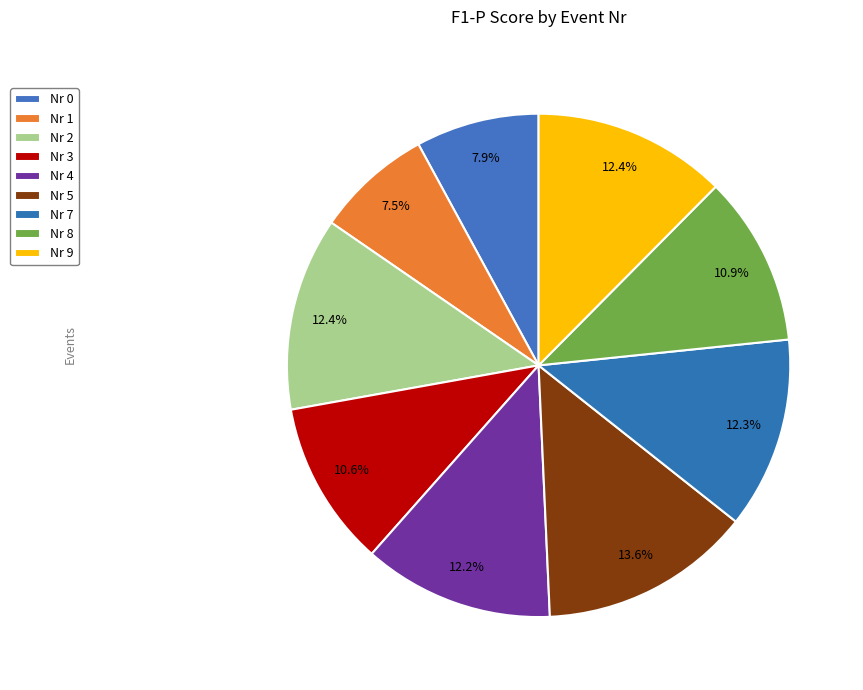

Count the number of slices in the pie.

9